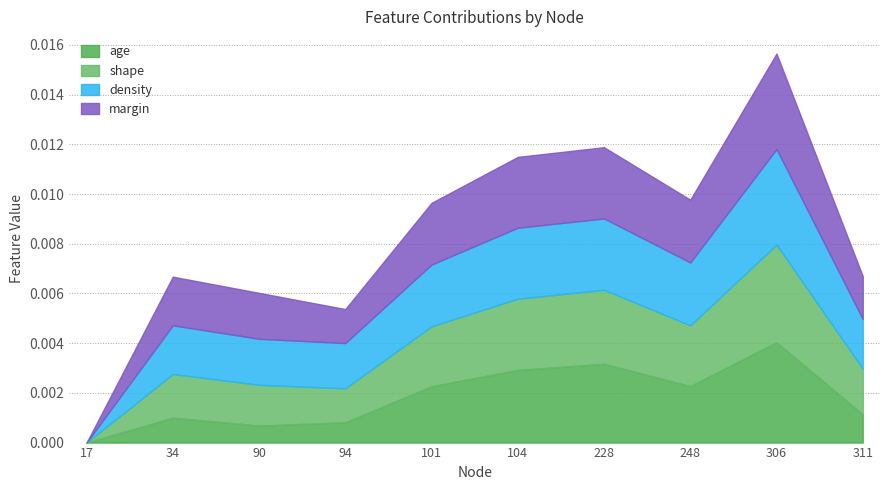

How many data points in shape are above 0?

9